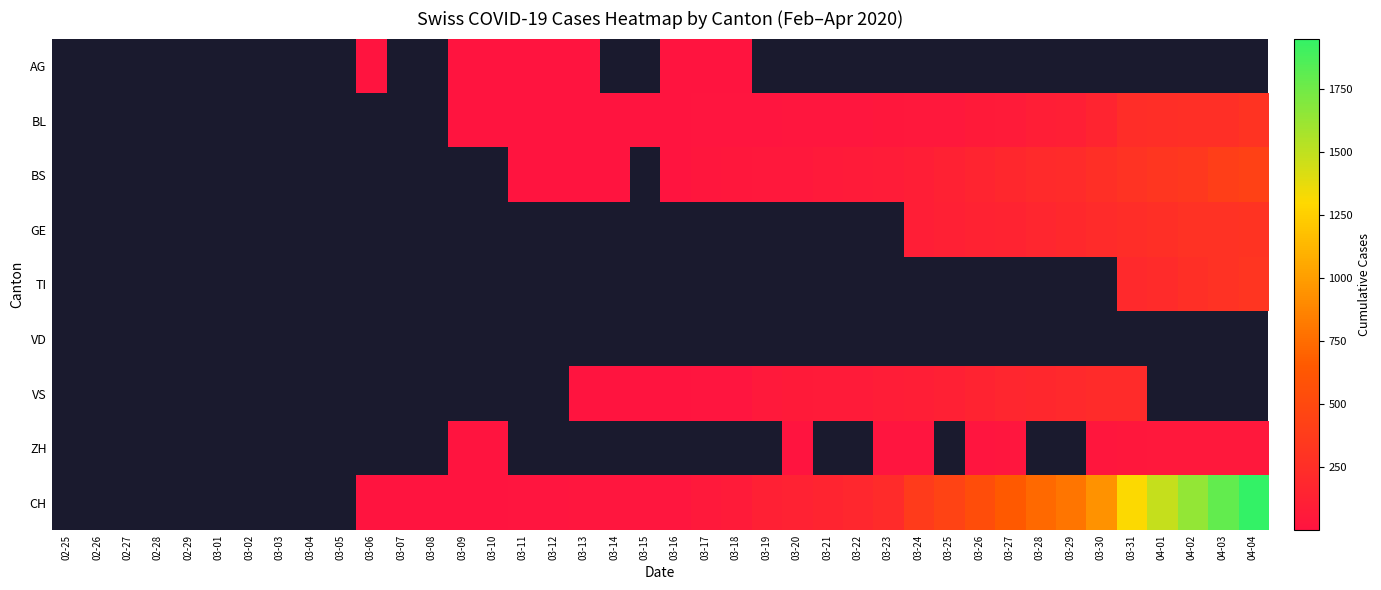

Which label corresponds to the smallest value in the chart?

03-06